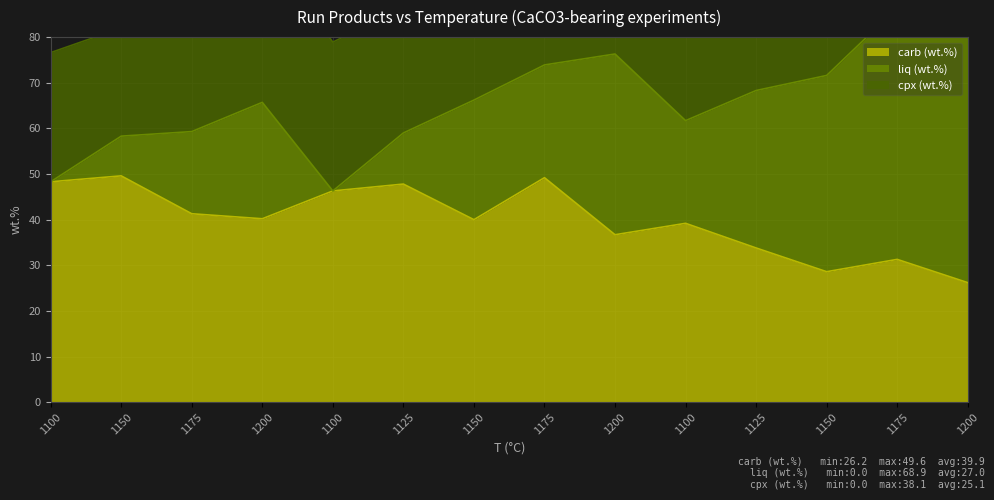

At 1125, list the series in order from smallest to largest.

liq (wt.%), cpx (wt.%), carb (wt.%)